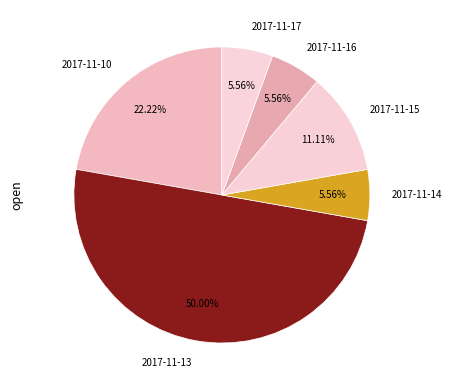

Does 2017-11-15 account for over 50% of the chart?

No